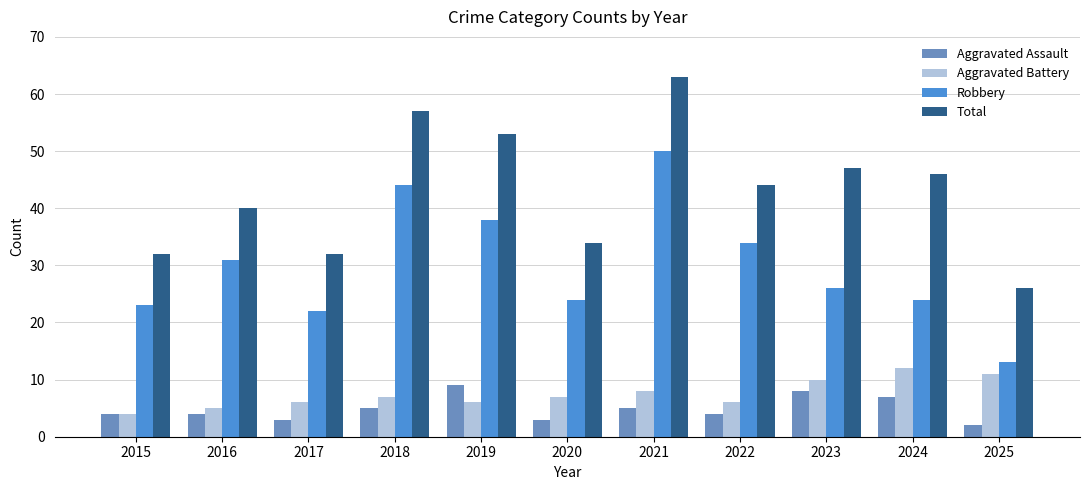

Rank the series at 2019 from highest to lowest value.

Total, Robbery, Aggravated Assault, Aggravated Battery